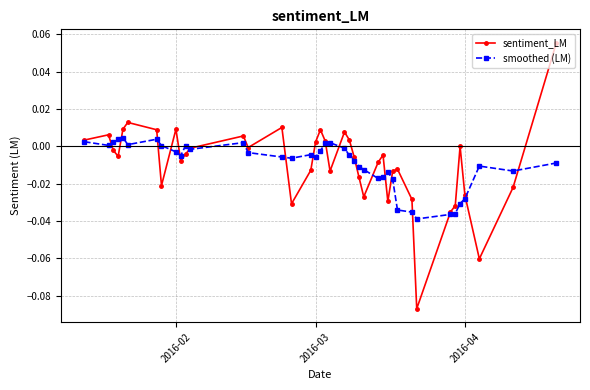

Count the number of data series in this chart.

2